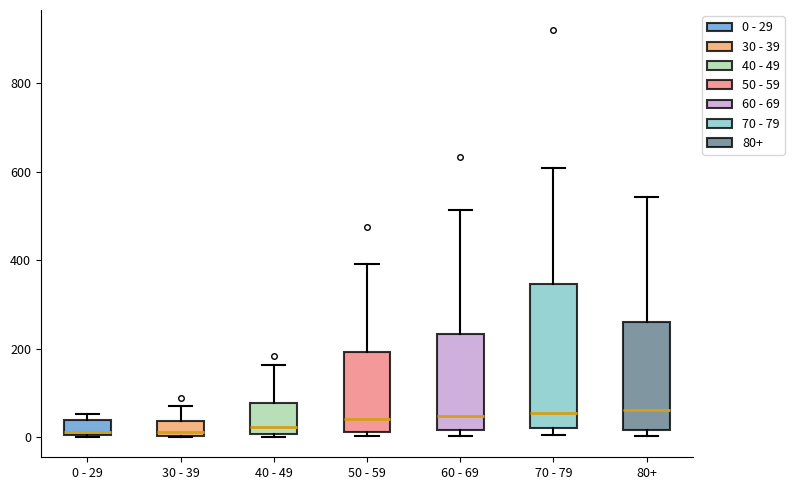

Reading left to right, transcribe this box plot: for each box, give where its median line is, the range the box spans, and where its two whiskers end, as read against the y-axis. The values are not printed on the chart, so give them approximately, as read against the axis.

0 - 29: median 20, box 0 to 40, whiskers 0 to 60
30 - 39: median 20, box 0 to 40, whiskers 0 to 80
40 - 49: median 20, box 0 to 80, whiskers 0 (just below the box's lower edge) to 160
50 - 59: median 40, box 20 to 200, whiskers 0 to 400
60 - 69: median 40, box 20 to 240, whiskers 0 to 520
70 - 79: median 60, box 20 to 340, whiskers 0 to 600
80+: median 60, box 20 to 260, whiskers 0 to 540